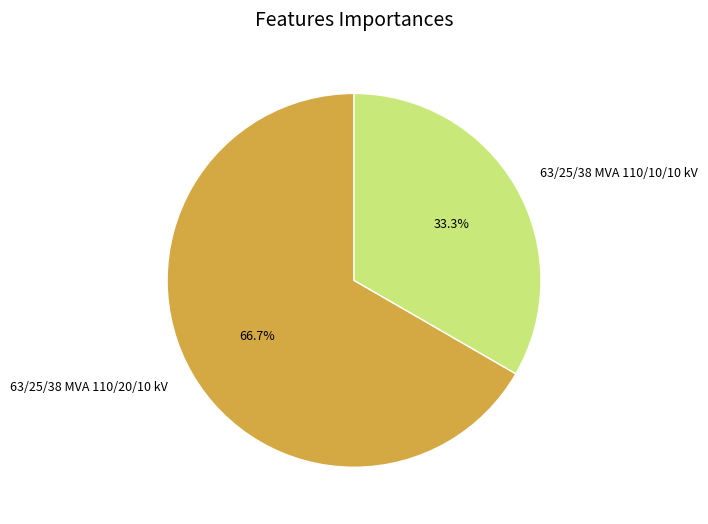

Rank the categories by value from highest to lowest.

63/25/38 MVA 110/20/10 kV, 63/25/38 MVA 110/10/10 kV